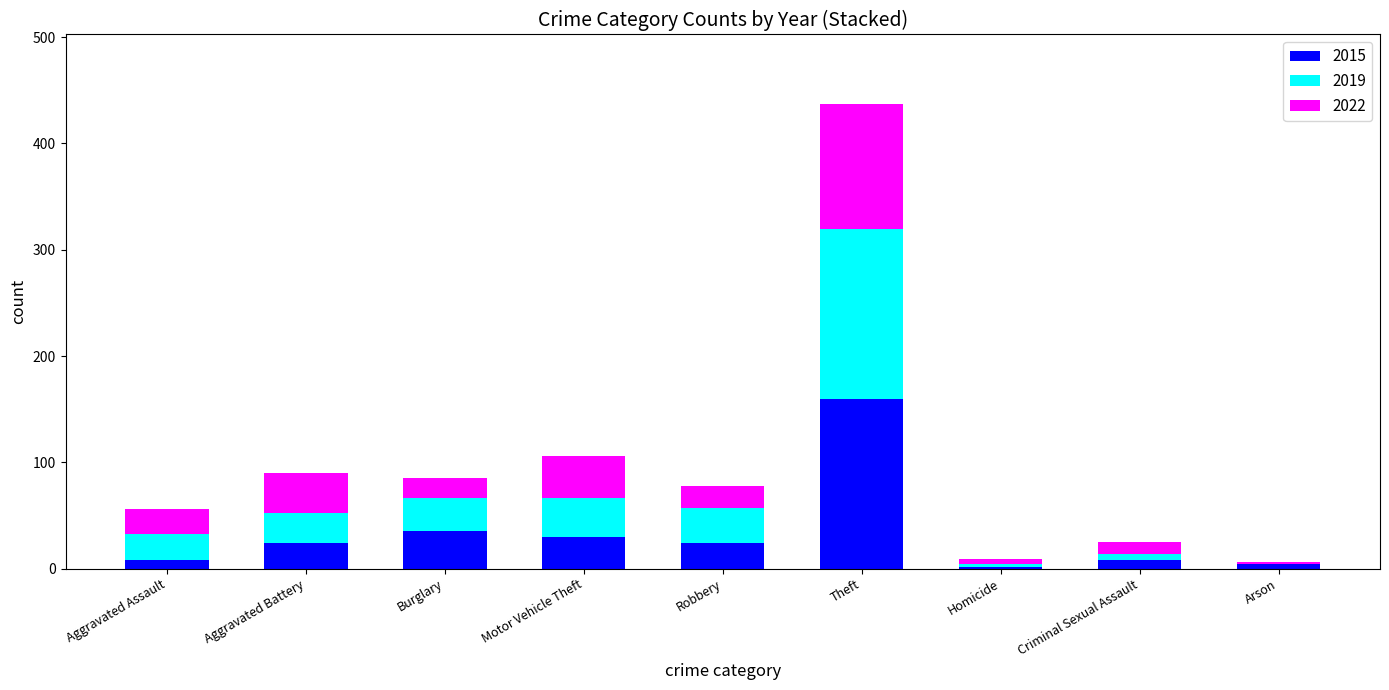

Are the bars horizontal?

No